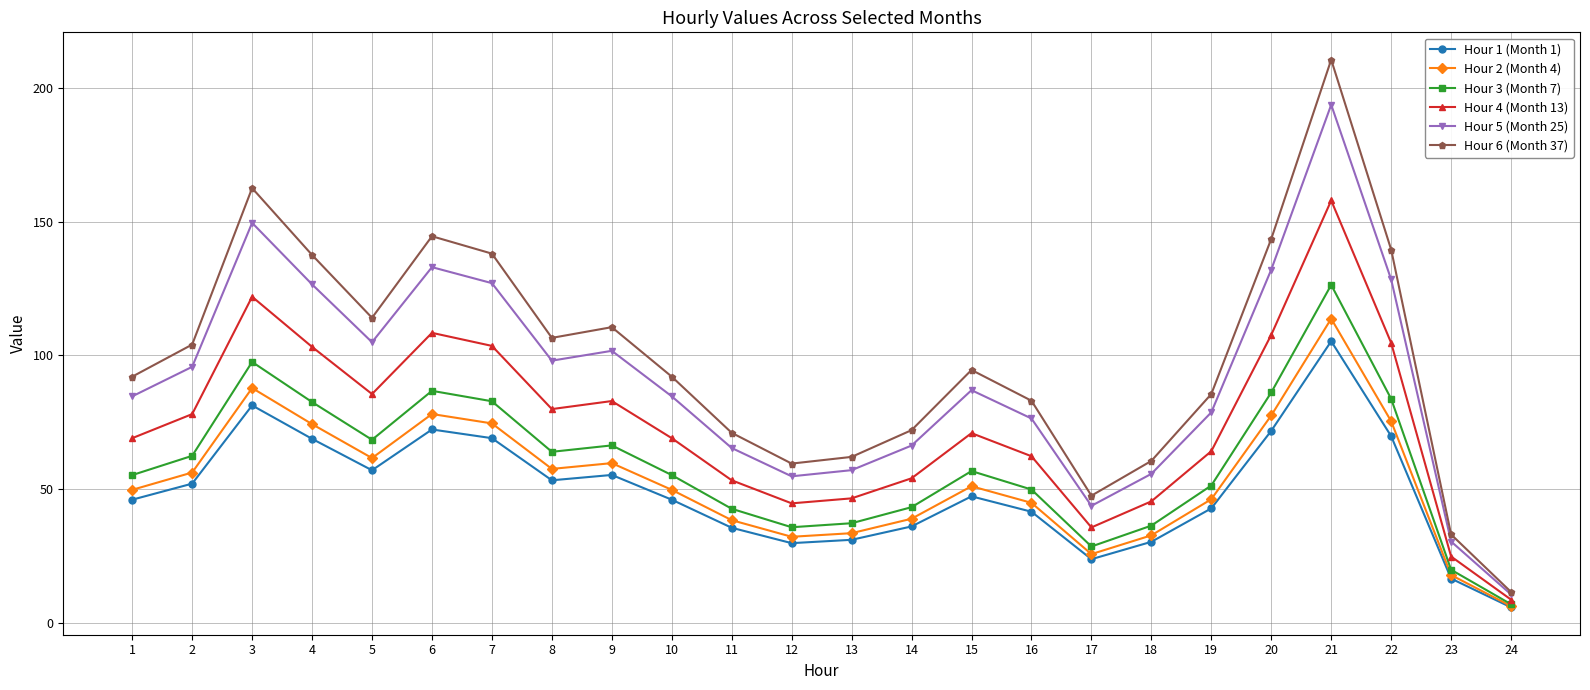

What is the greatest value displayed?

210.5